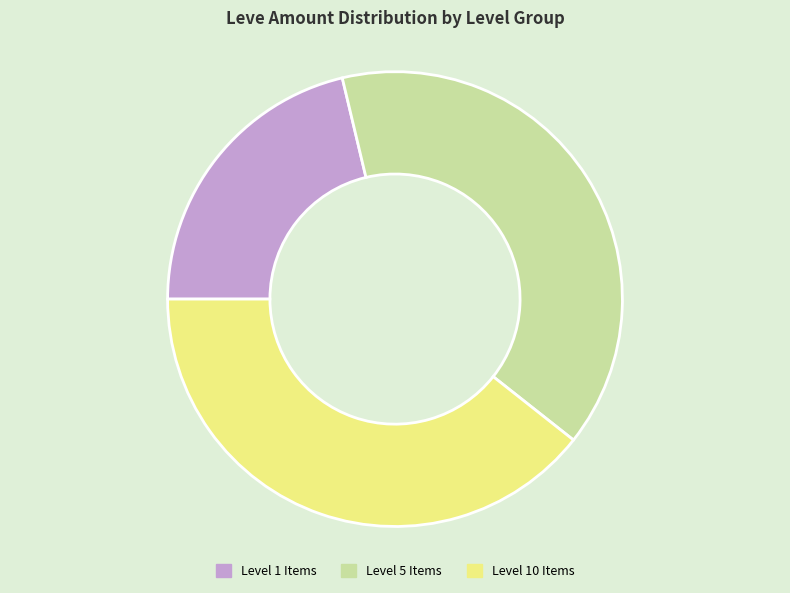

Does any single category account for the majority?

No